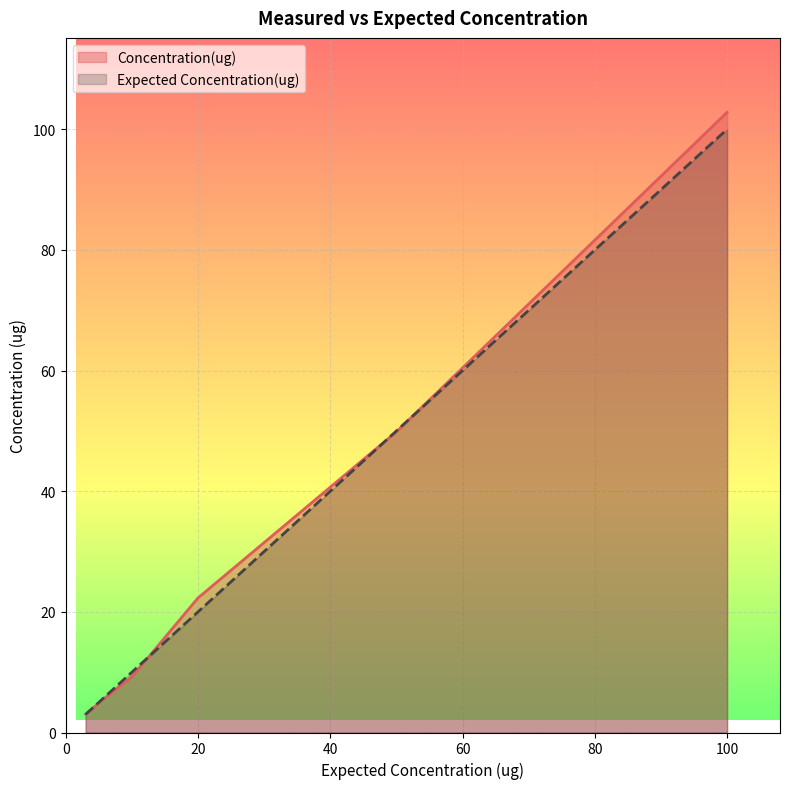

Approximately how many times larger is the value at 6 compared to 11?

0.3